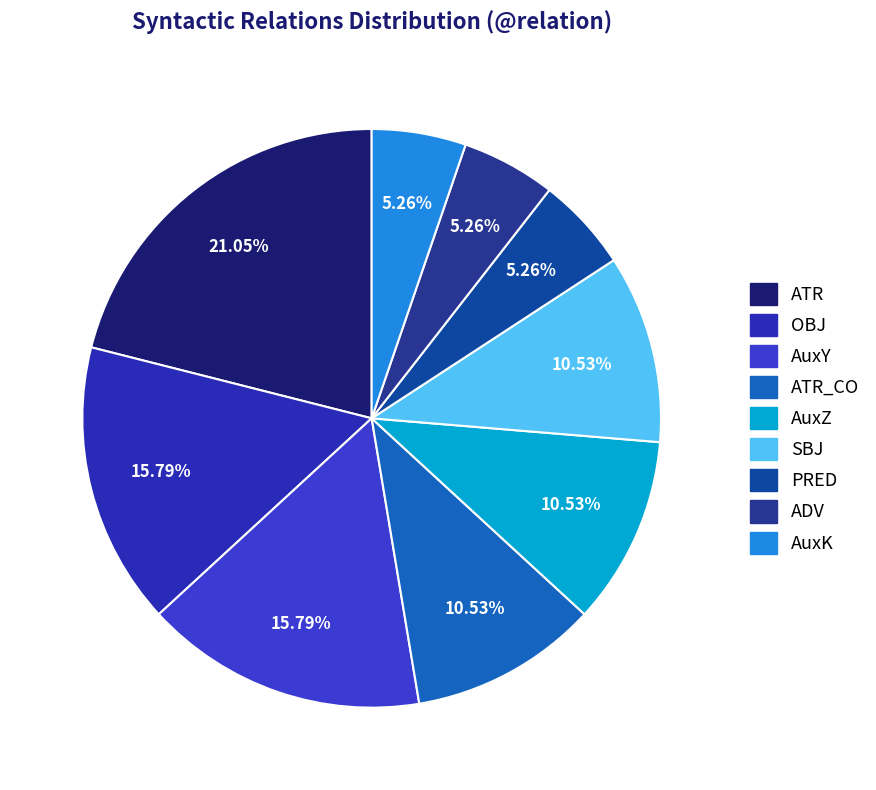

Count the number of slices in the pie.

9